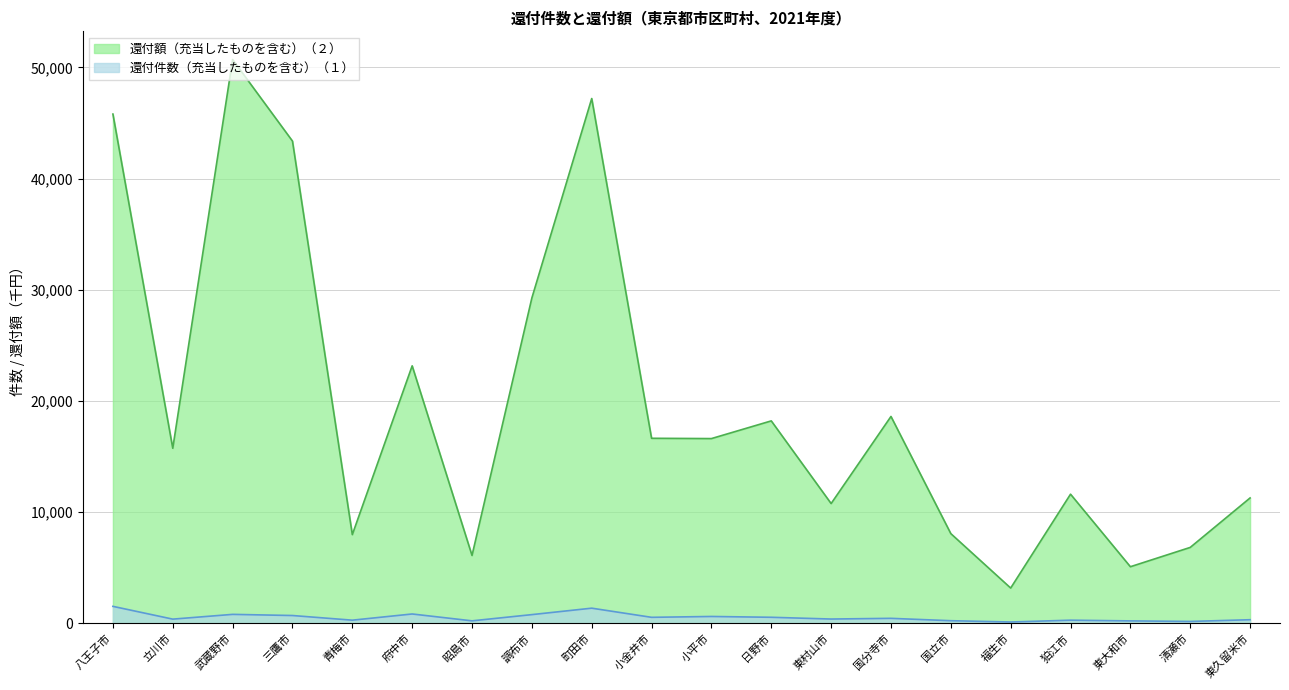

In 還付件数（充当したものを含む）（１）, how many points are lower than both neighbors (excluding endpoints)?

7